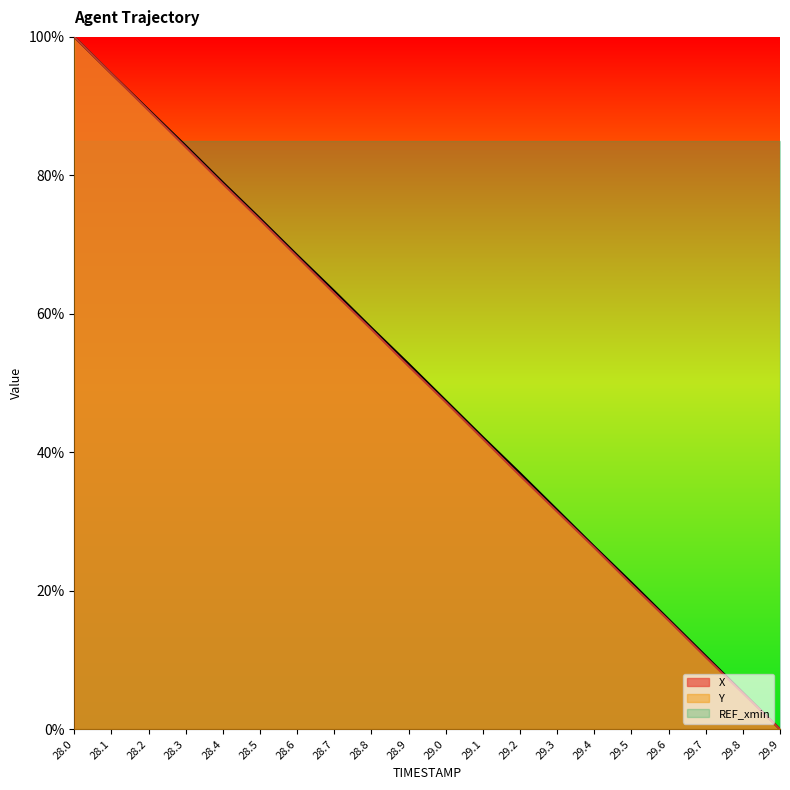

The value of X at 29.2 is 37.0. True or false?

True